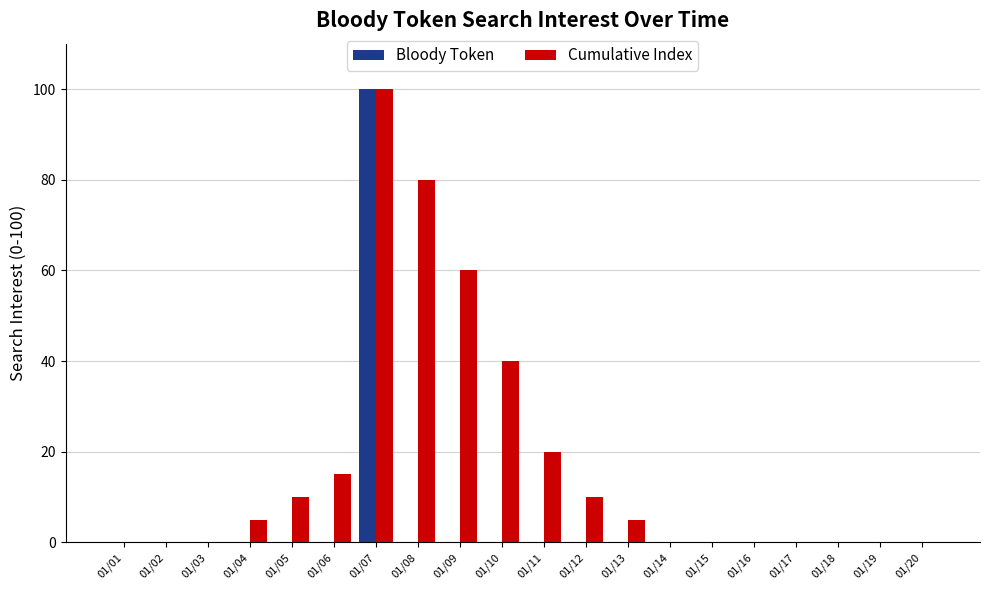

Reading left to right, transcribe all the data shown in this chart.

Bloody Token: 0	0	0	0	0	0	100	0	0	0	0	0	0	0	0	0	0	0	0	0
Cumulative Index: 0	0	0	5	10	15	100	80	60	40	20	10	5	0	0	0	0	0	0	0